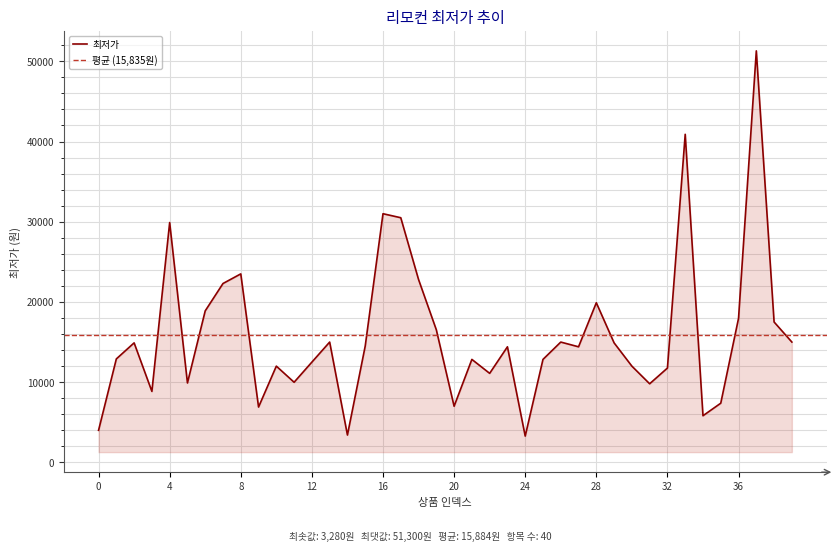

What is the change in value from 14 to 39?

+11590